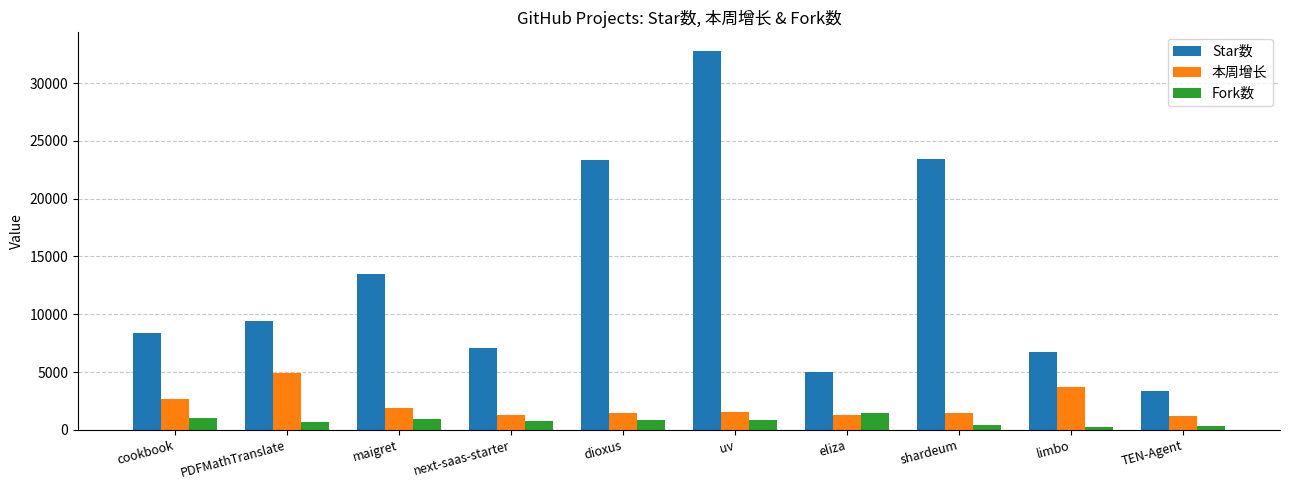

What is the sum of all 本周增长 values?

21339